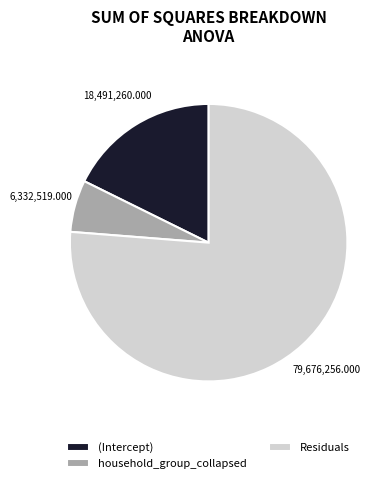

The household_group_collapsed slice represents 6% of the pie. True or false?

True